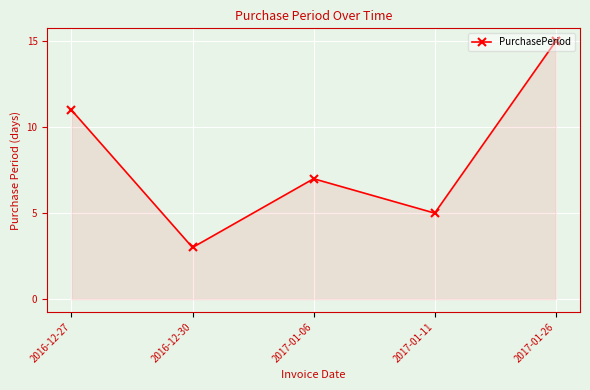

Reading left to right, extract all data points from this chart.

11	3	7	5	15